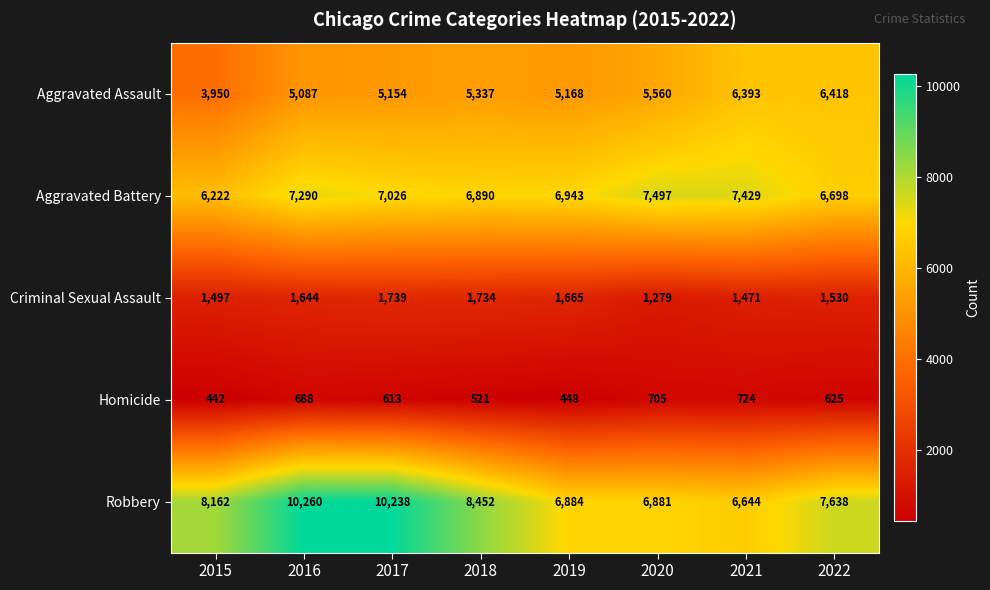

At 2022, list the series in order from smallest to largest.

Homicide, Criminal Sexual Assault, Aggravated Assault, Aggravated Battery, Robbery